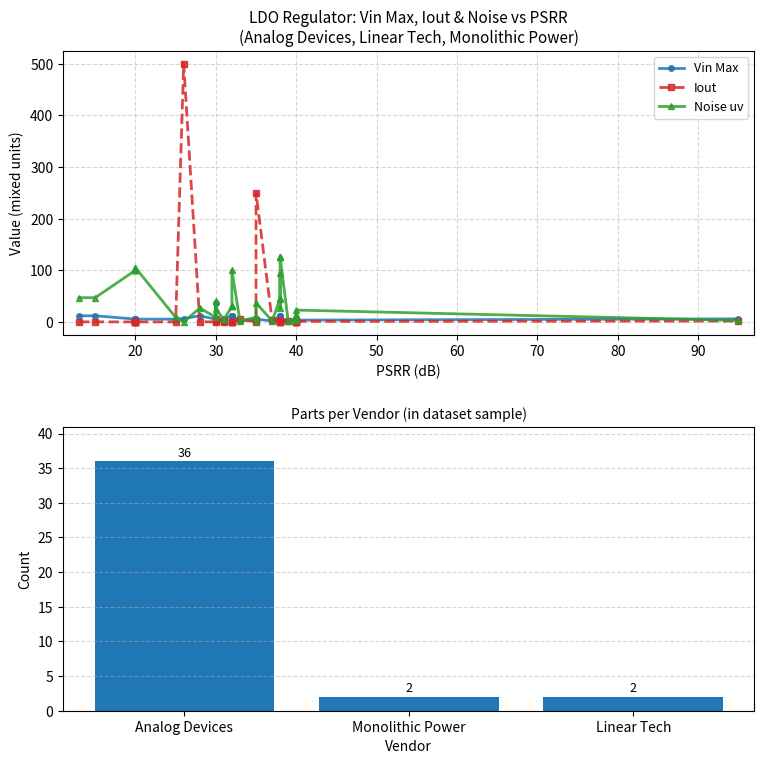

Between 0 and 11, which series saw the biggest shift?

Noise uv